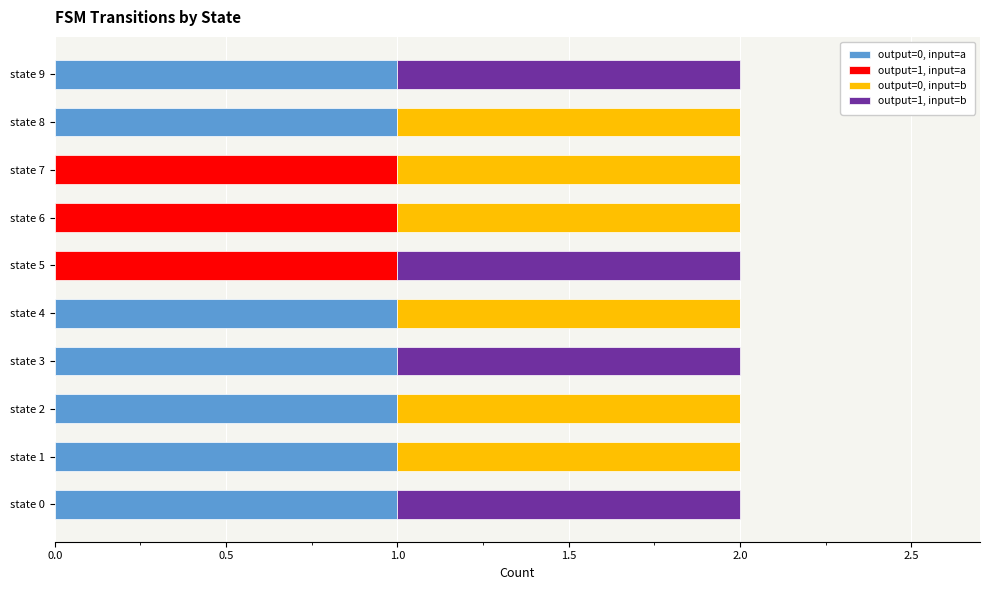

What are all the series names shown in the legend?

output=0, input=a, output=1, input=a, output=0, input=b, output=1, input=b